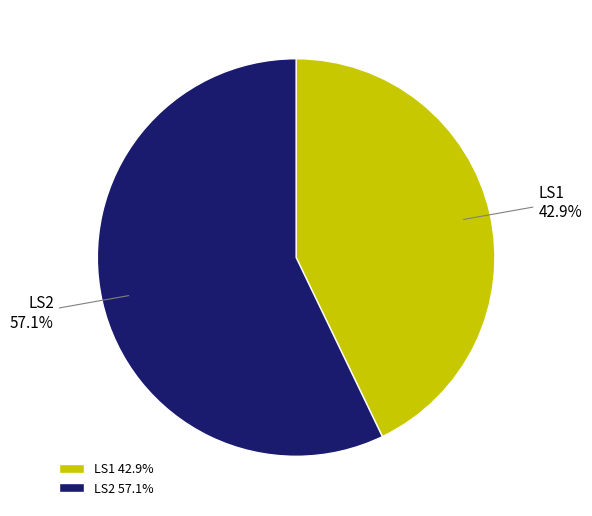

Is it true that LS1 is 28% of the pie?

False